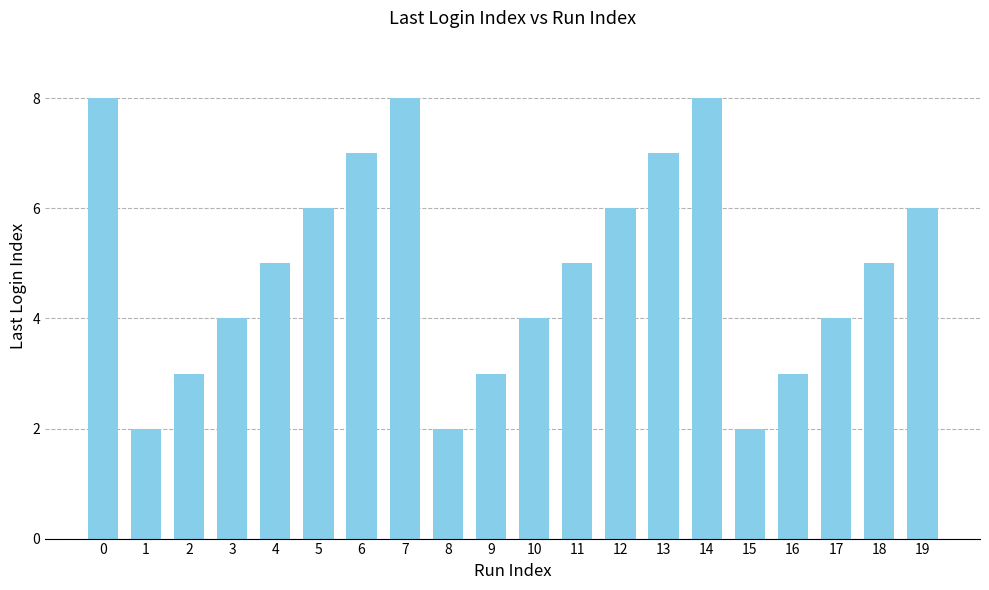

What is the value of the 10th bar from the left?

3